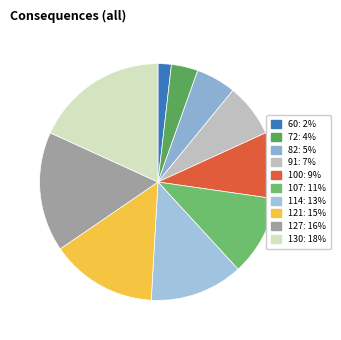

How many segments does this pie chart have?

10